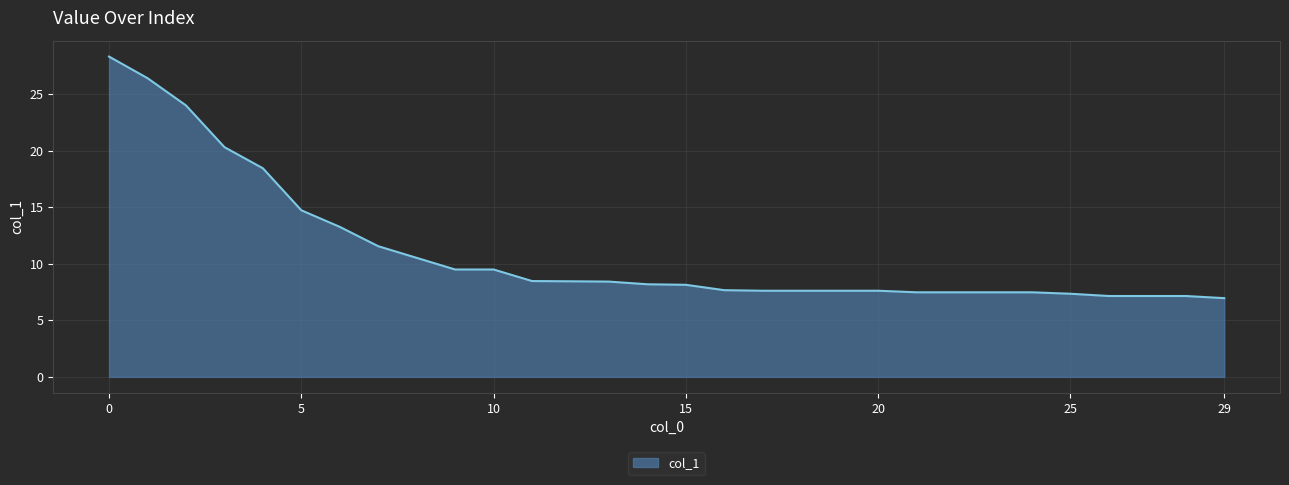

What is the difference between the maximum and minimum values?

21.3